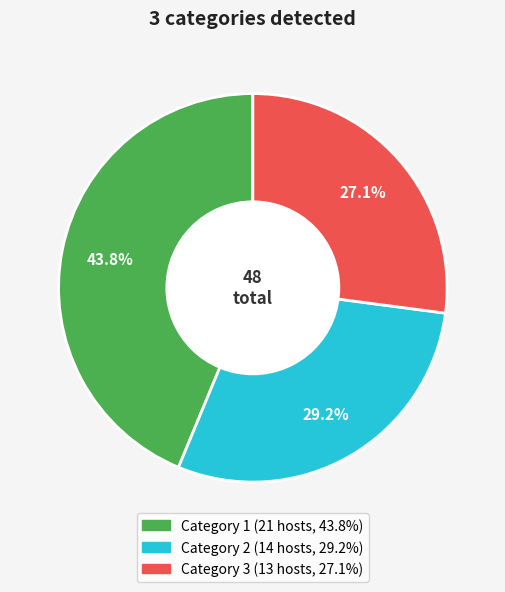

To the nearest percent, what is the difference between the Category 2 and Category 3 slice percentages?

2%